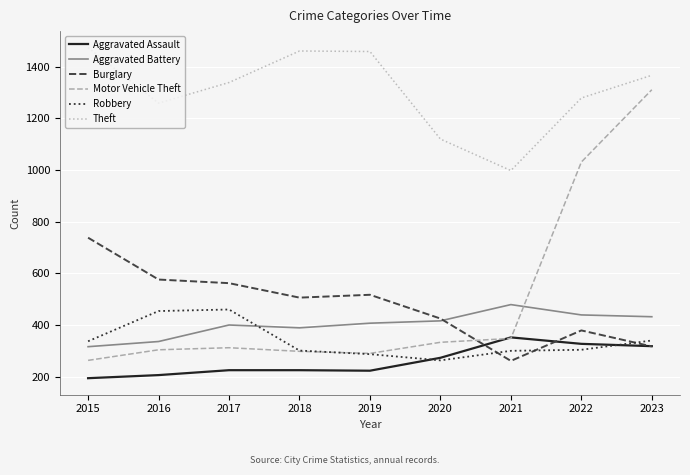

What is the average value of the Aggravated Battery series?

402